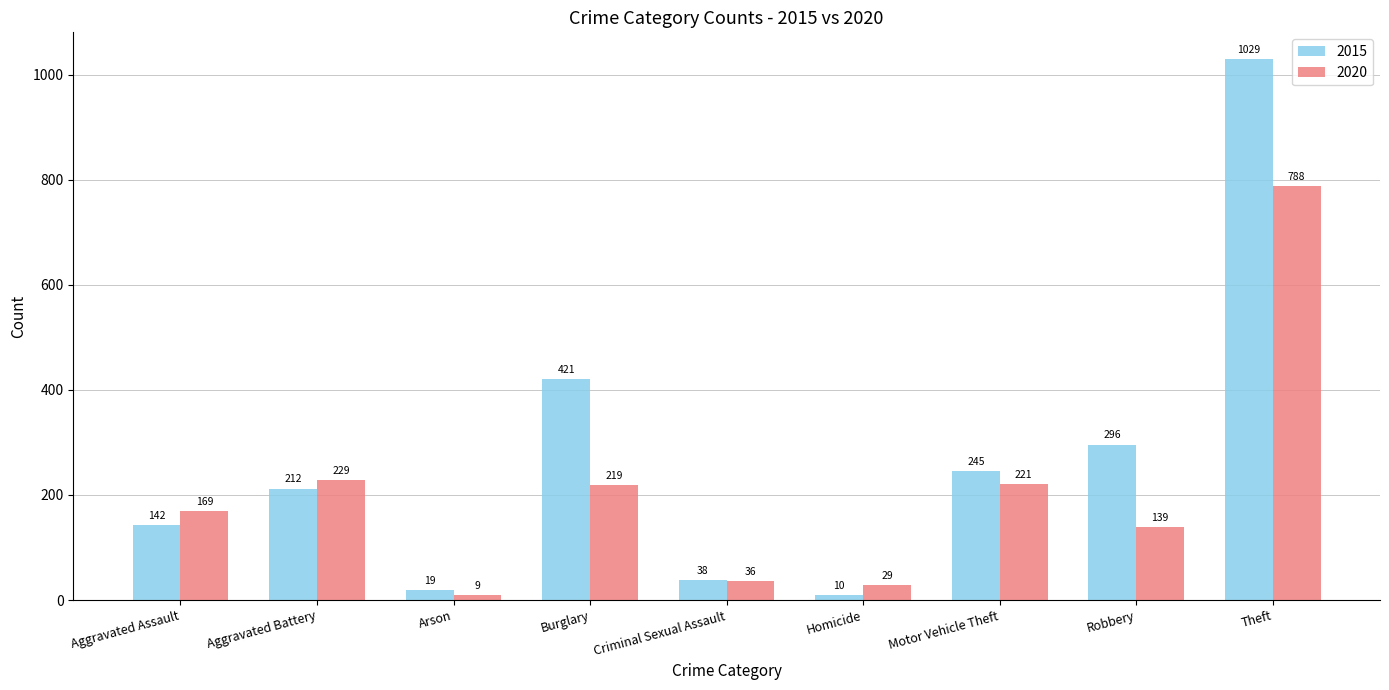

Which category has the lowest value across all series?

Arson